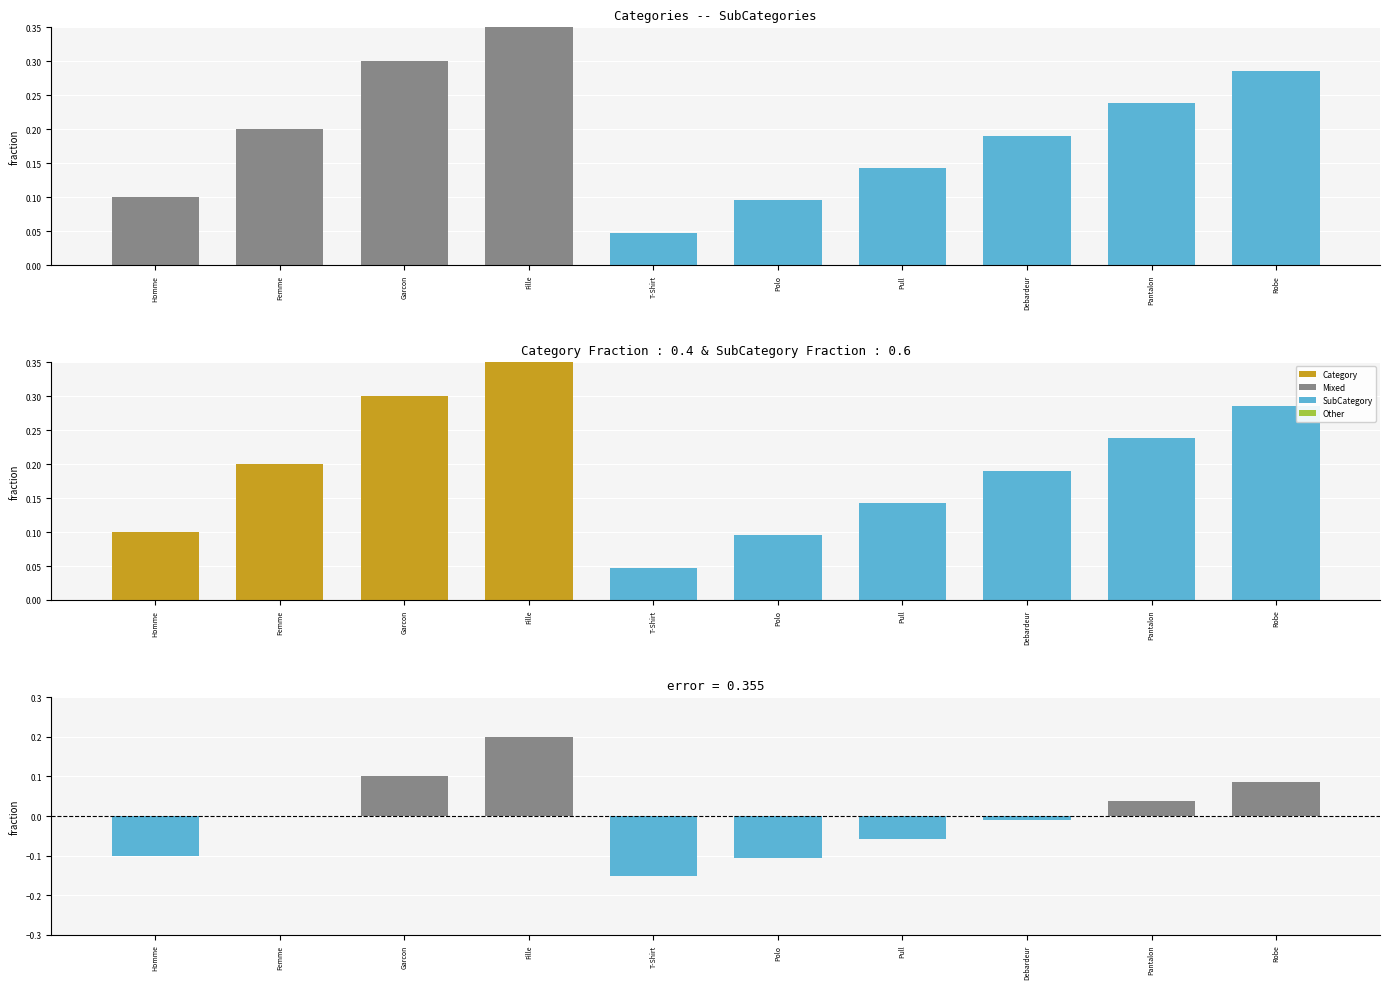

What is the value of the error bar at the 4th from the left?

0.2